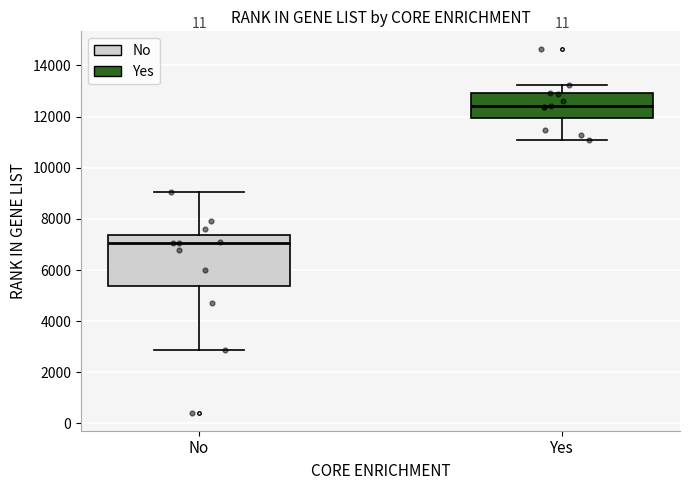

Where does the lower whisker of the box for Yes end on the y-axis? The values are not printed on the chart, so give them approximately, as read against the axis.

11200